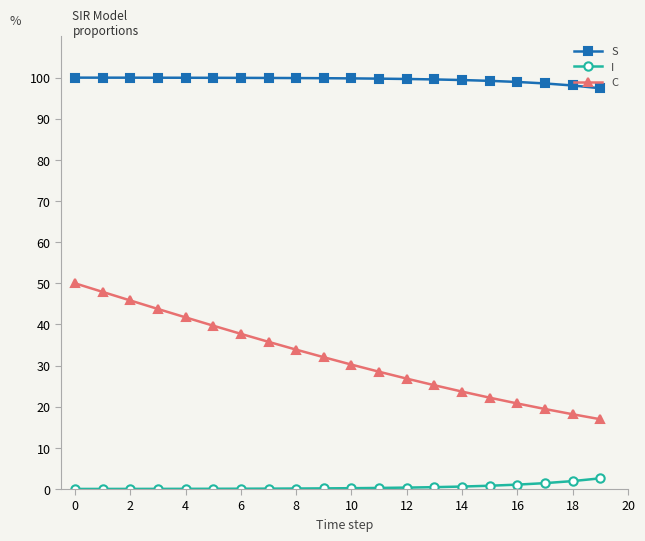

True or false: I and S cross at least once.

False